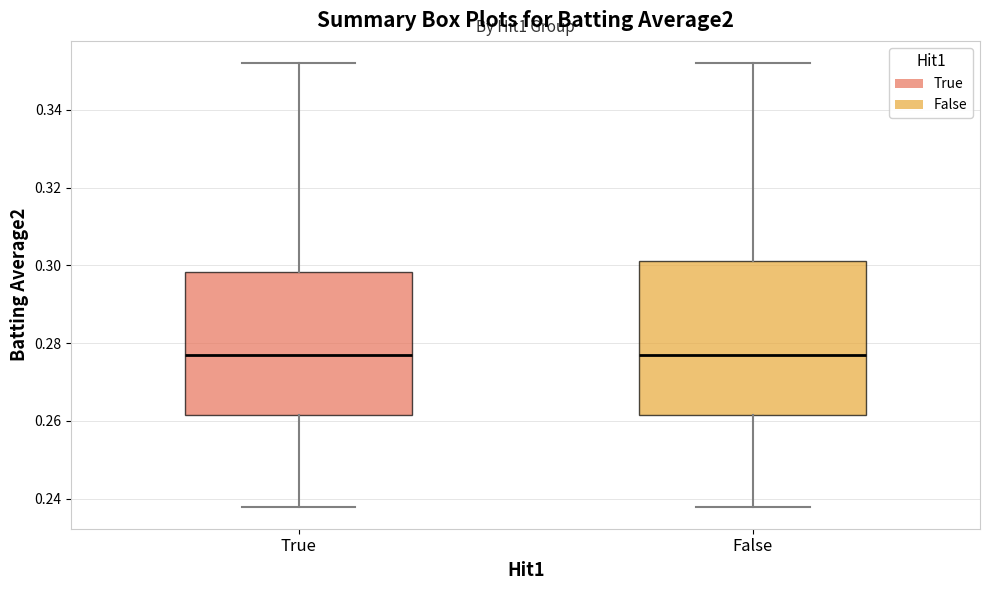

Where is the lower edge of the box for True on the y-axis? The values are not printed on the chart, so give them approximately, as read against the axis.

0.262